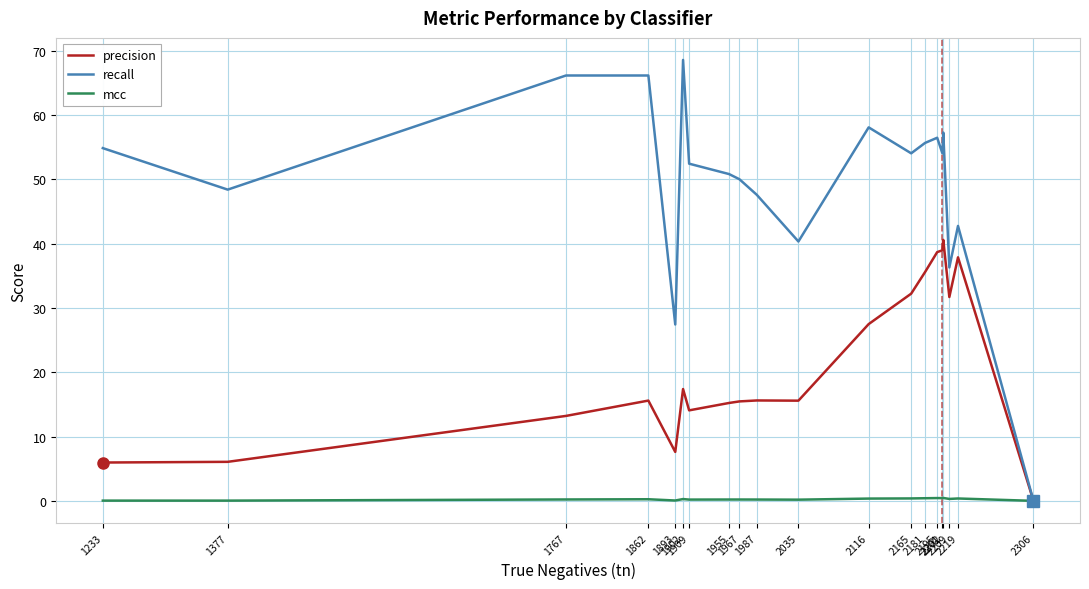

Which series has the largest total across all categories?

recall